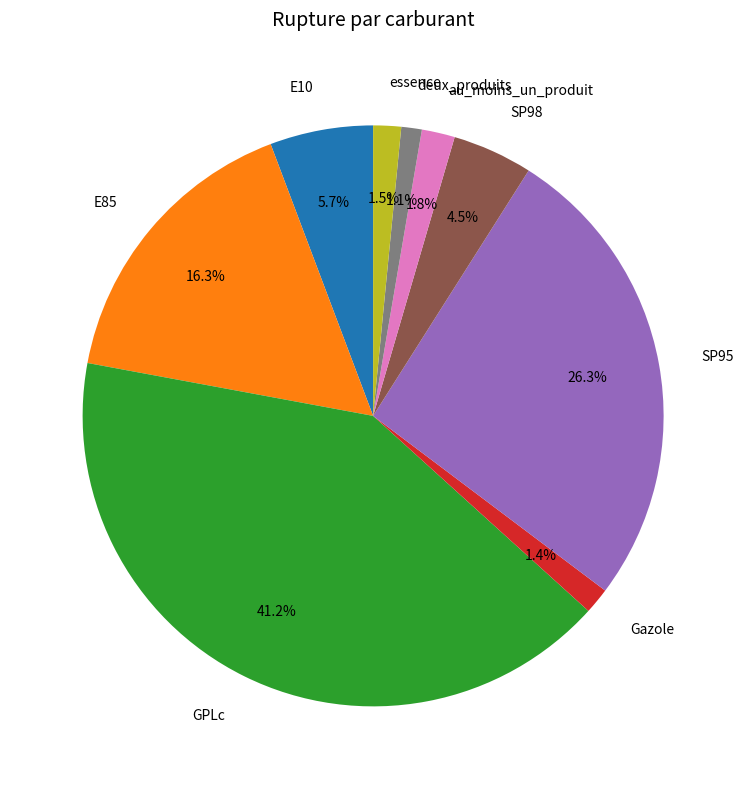

What is the ratio of the value at SP95 to the value at E10?

4.6